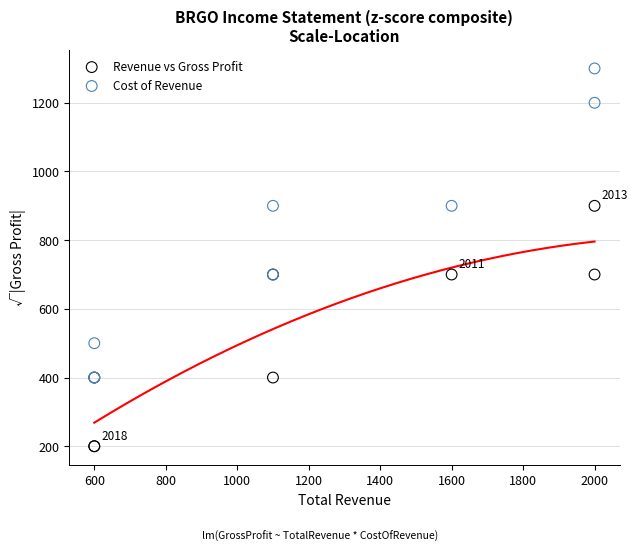

Which series has the largest Y range (max minus min)?

Cost of Revenue